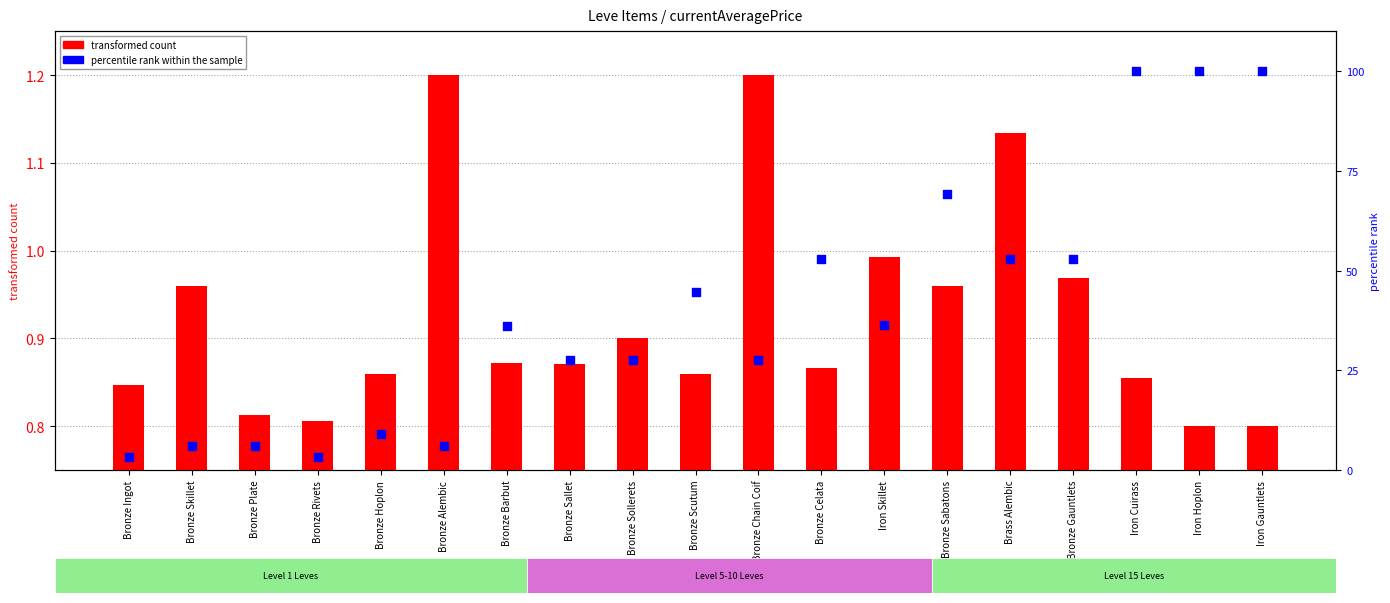

Which series contains the highest Y value?

percentile rank within the sample